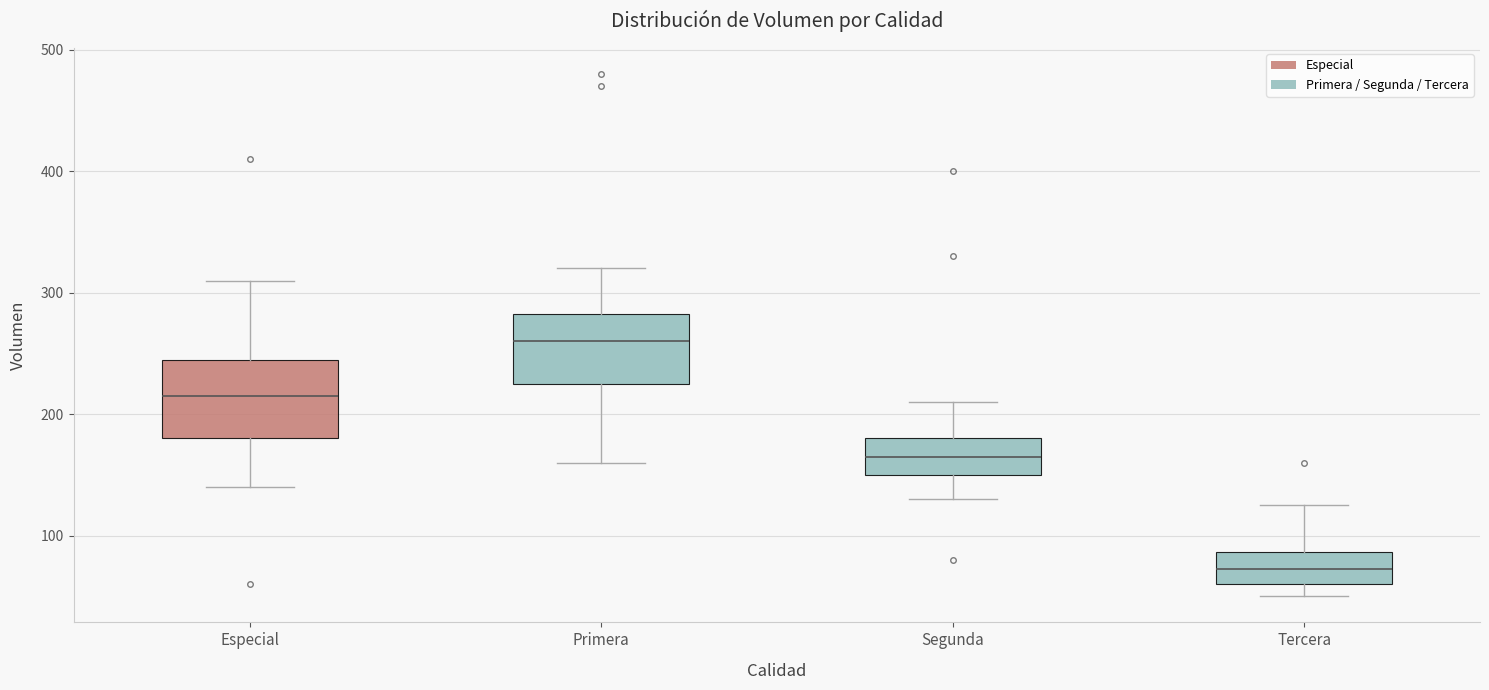

Reading left to right, transcribe this box plot: for each box, give where its median line is, the range the box spans, and where its two whiskers end, as read against the y-axis. The values are not printed on the chart, so give them approximately, as read against the axis.

Especial: median 220, box 180 to 250, whiskers 140 to 310
Primera: median 260, box 230 to 280, whiskers 160 to 320
Segunda: median 170, box 150 to 180, whiskers 130 to 210
Tercera: median 70, box 60 to 90, whiskers 50 to 130